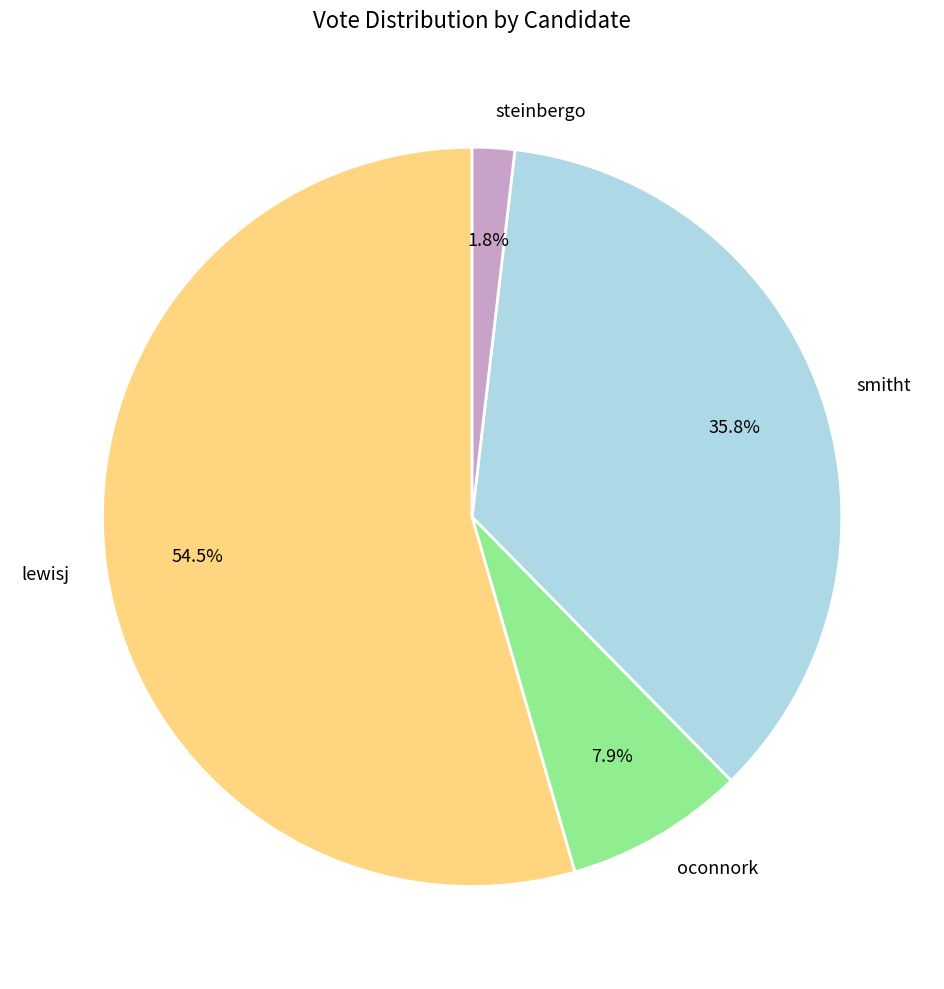

What is the ratio of the value at oconnork to the value at lewisj?

0.1